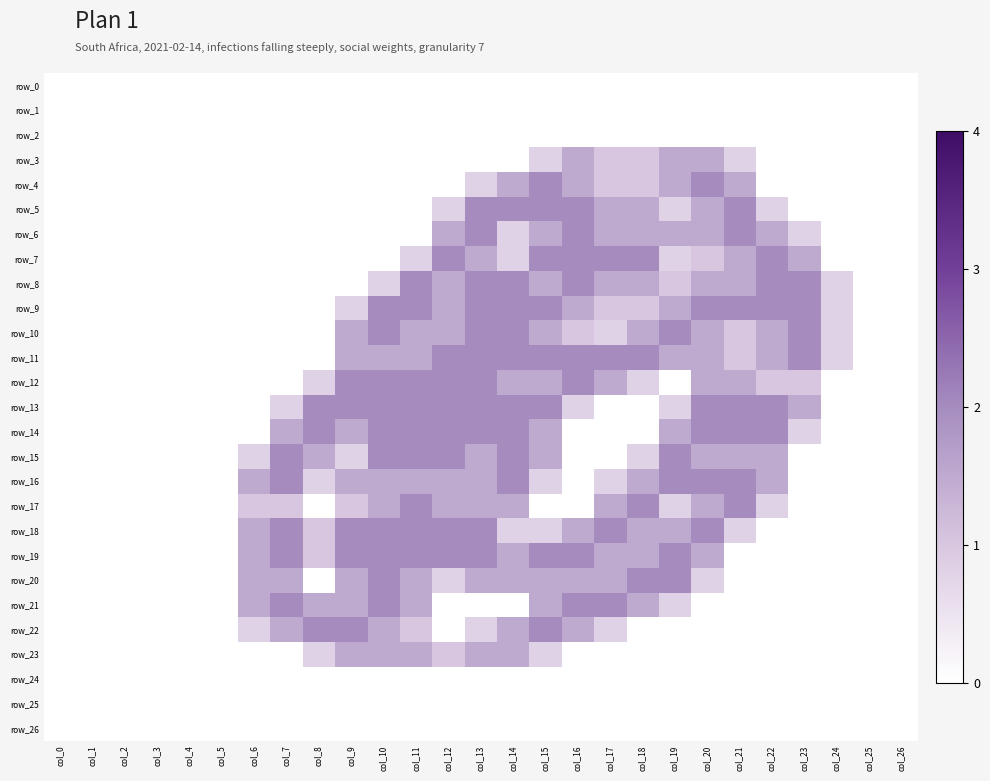

At which label does row_22 reach its peak?

col_8